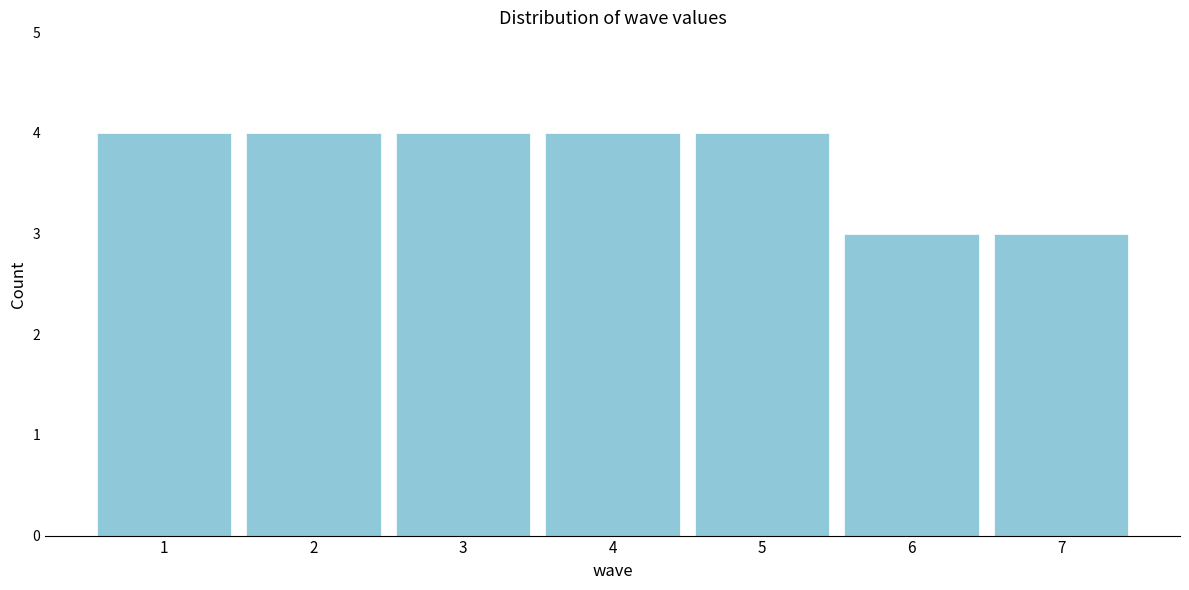

Reading left to right, transcribe this chart: for each bar, give the range it covers on the x-axis and its height. The values are not printed on the chart, so give them approximately, as read against the axis.

0.5 to 1.5: 4
1.5 to 2.5: 4
2.5 to 3.5: 4
3.5 to 4.5: 4
4.5 to 5.5: 4
5.5 to 6.5: 3
6.5 to 7.5: 3